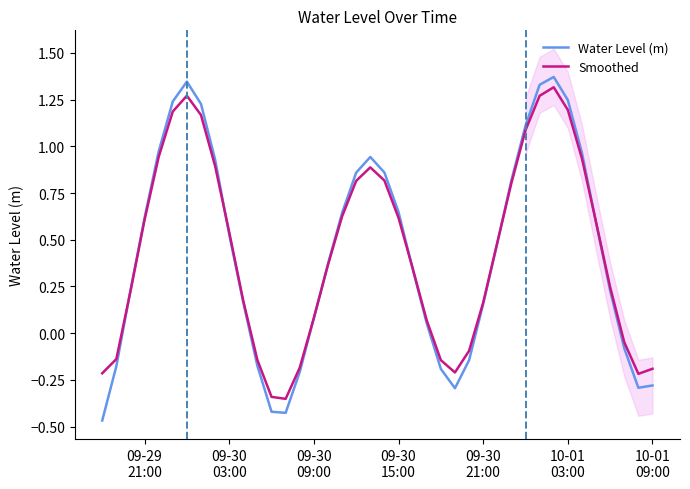

True or false: Smoothed has more than 1 points higher than both neighbors.

True